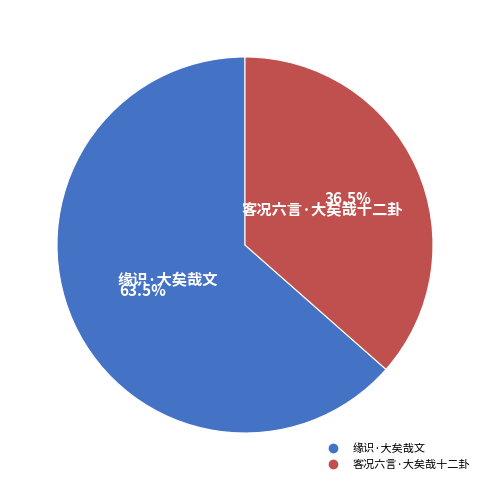

Approximately how many times larger is the value at 缘识·大矣哉文 compared to 客况六言·大矣哉十二卦?

1.7